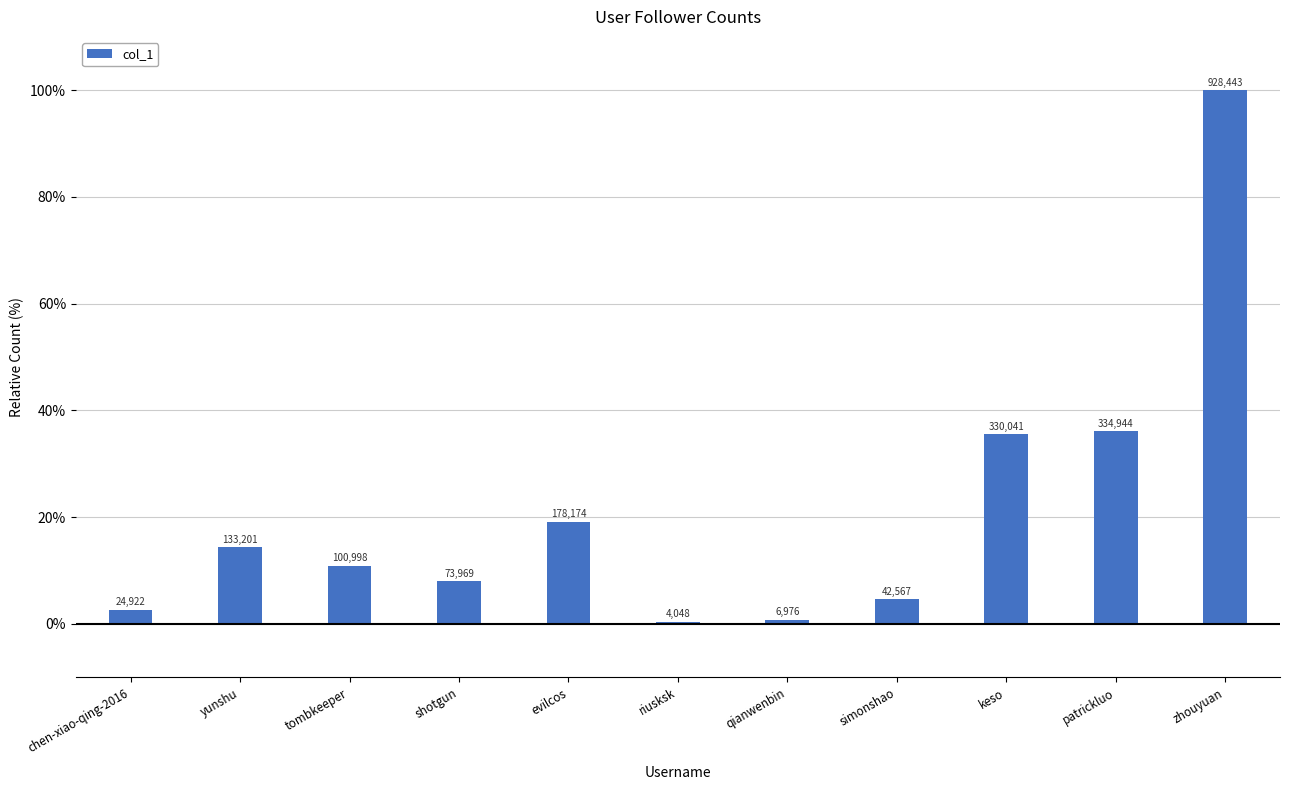

Reading left to right, what are all the values shown in this chart?

chen-xiao-qing-2016=2.7	yunshu=14.3	tombkeeper=10.9	shotgun=8.0	evilcos=19.2	riusksk=0.4	qianwenbin=0.8	simonshao=4.6	keso=35.5	patrickluo=36.1	zhouyuan=100.0